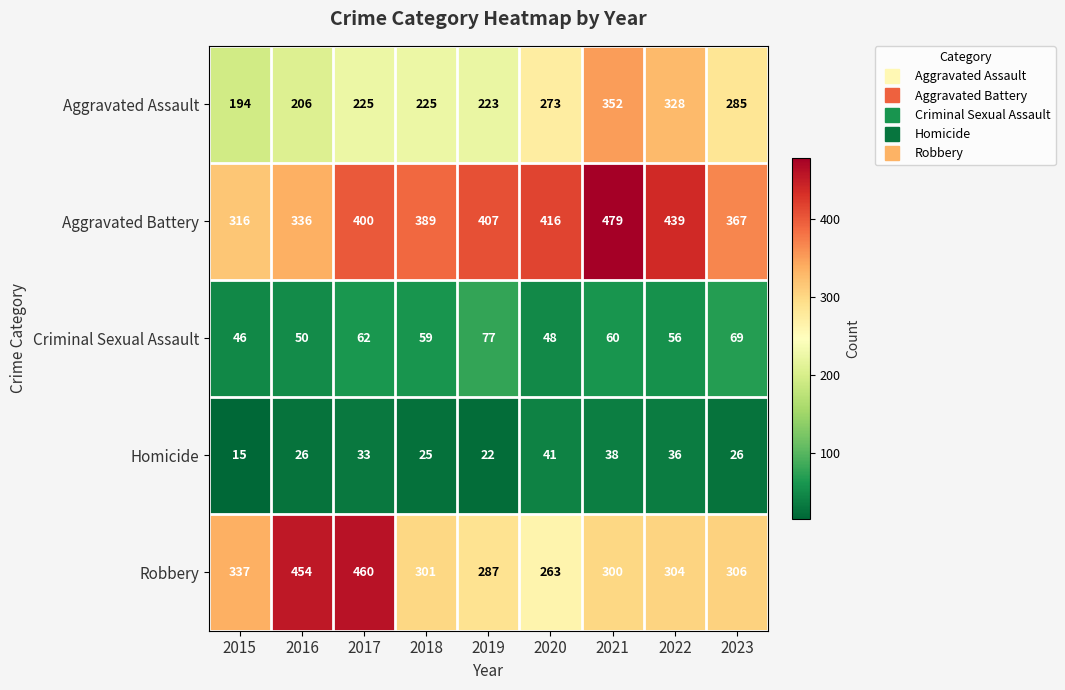

Is it true that Robbery equals 304 at 2022?

True